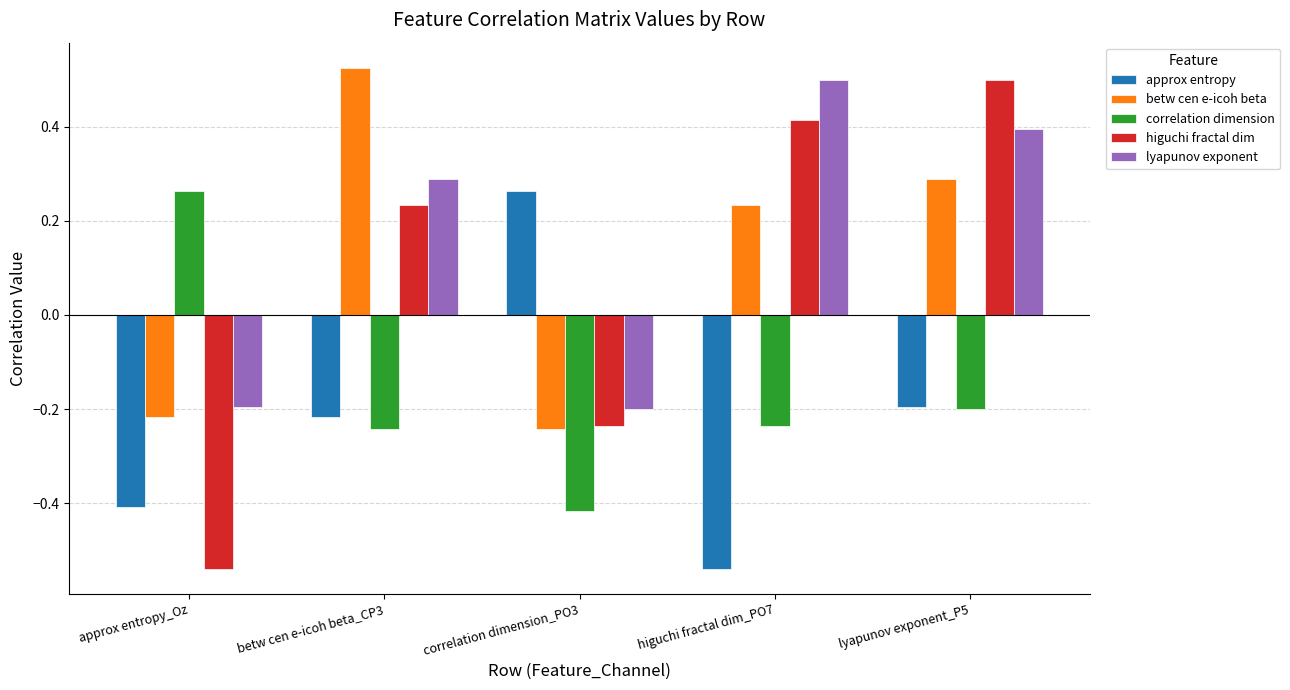

At which category is the sum across all series the highest?

lyapunov exponent_P5